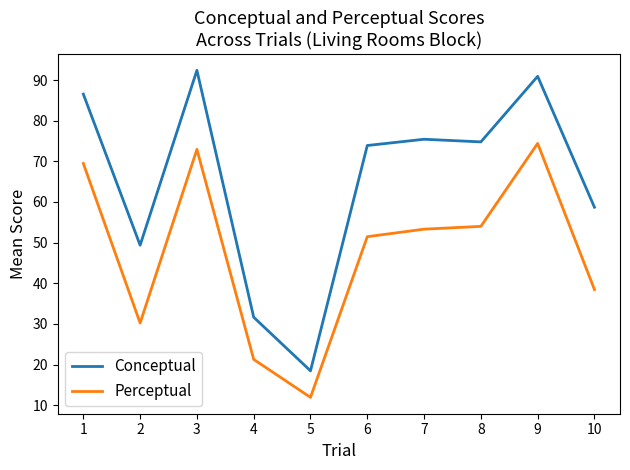

Read the Perceptual value at 4.

21.3